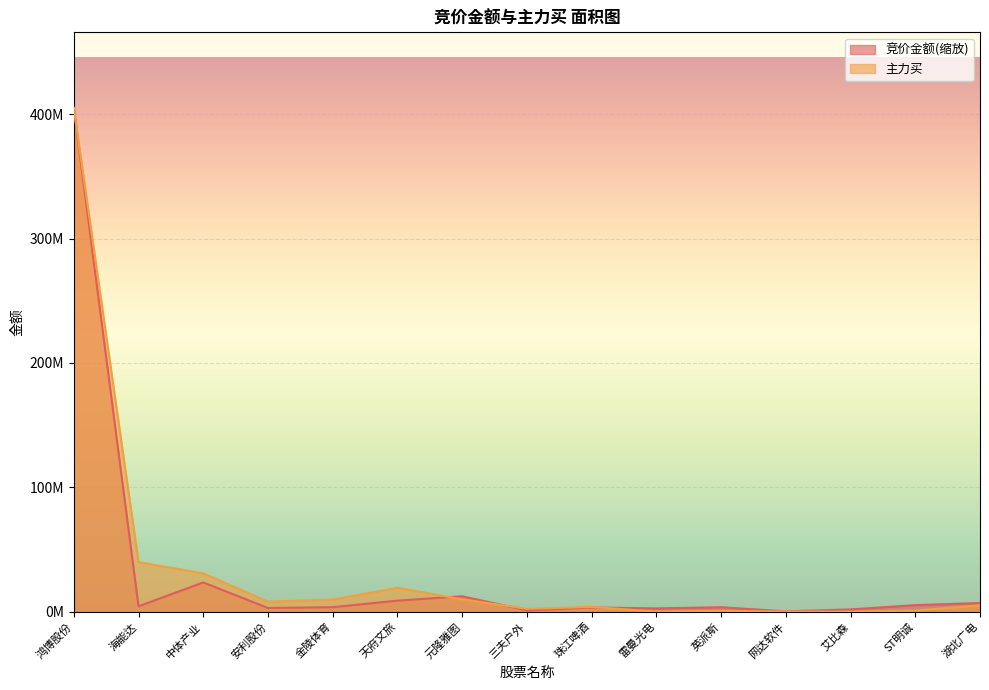

How many times do 主力买 and 竞价金额 cross each other?

3